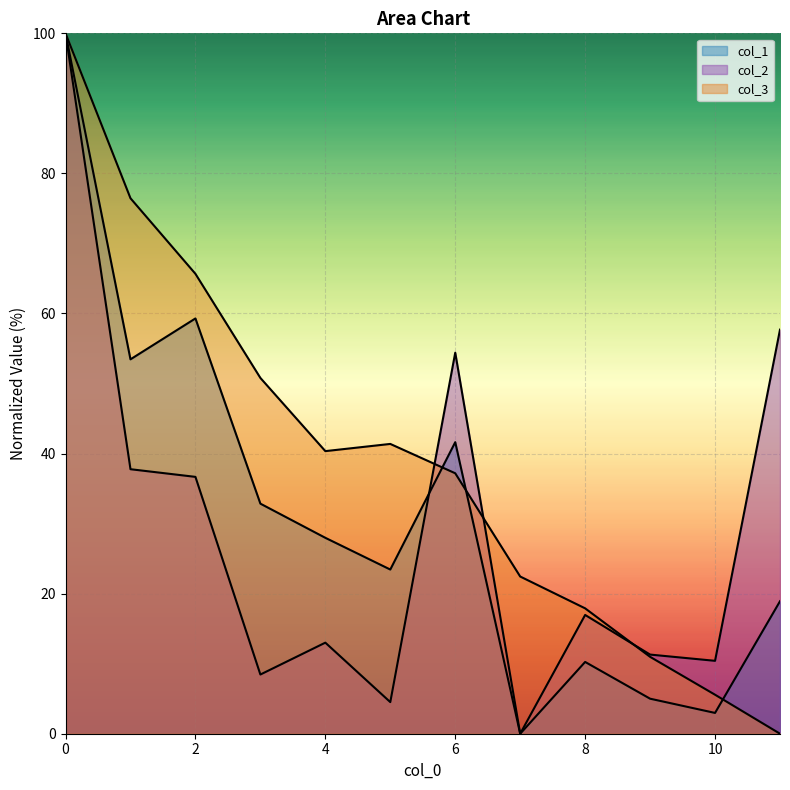

Rank the series by their average value, from highest to lowest.

col_3, col_1, col_2